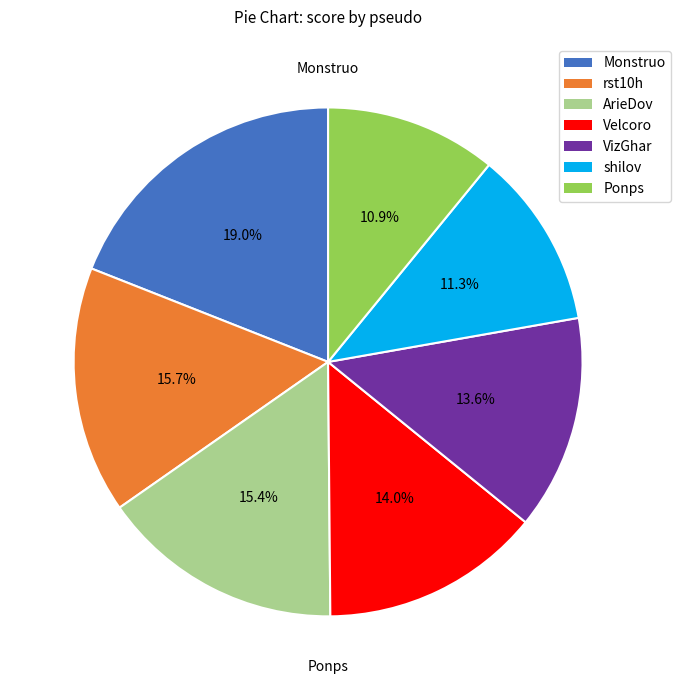

To the nearest percent, what is the difference between the largest and smallest slice percentages?

8%